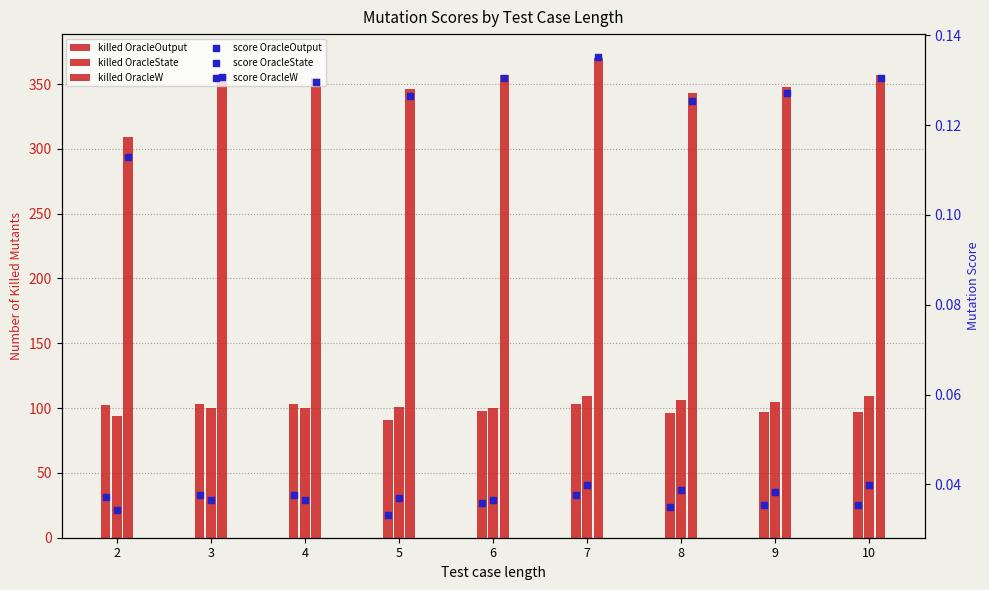

At which category is the sum across all series the highest?

7